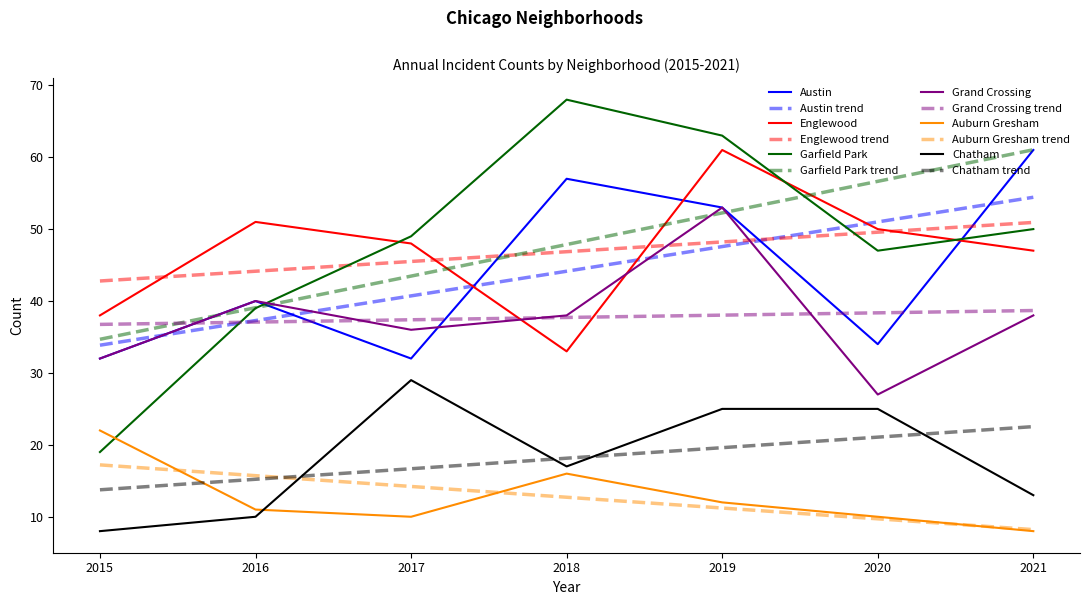

Does the chart display data point markers on the line(s)?

No